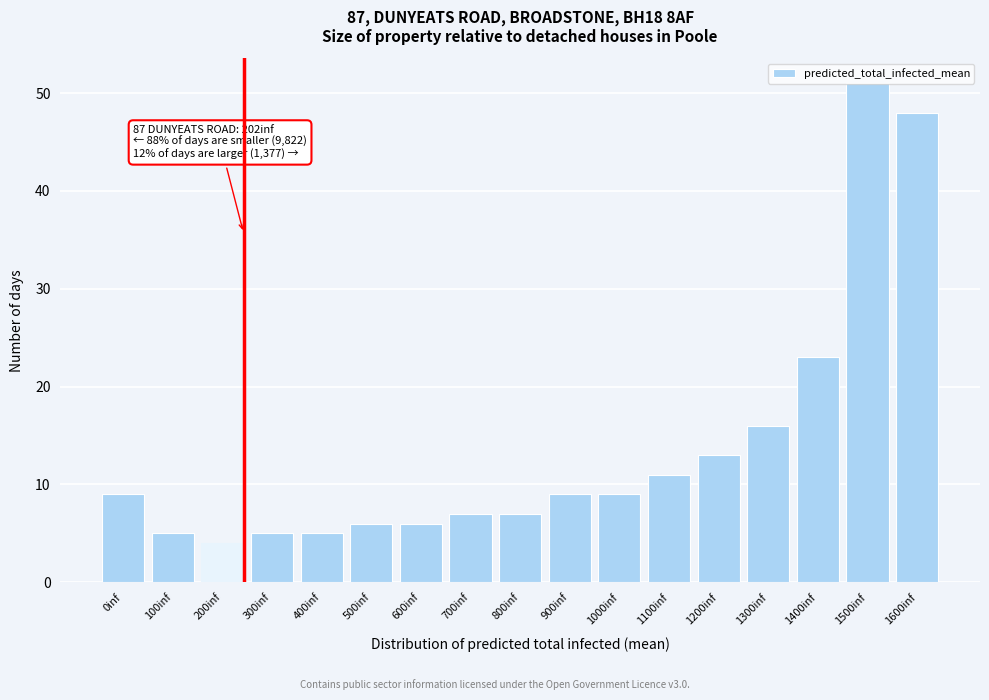

What is the change in value from 600inf to 1500inf?

+45